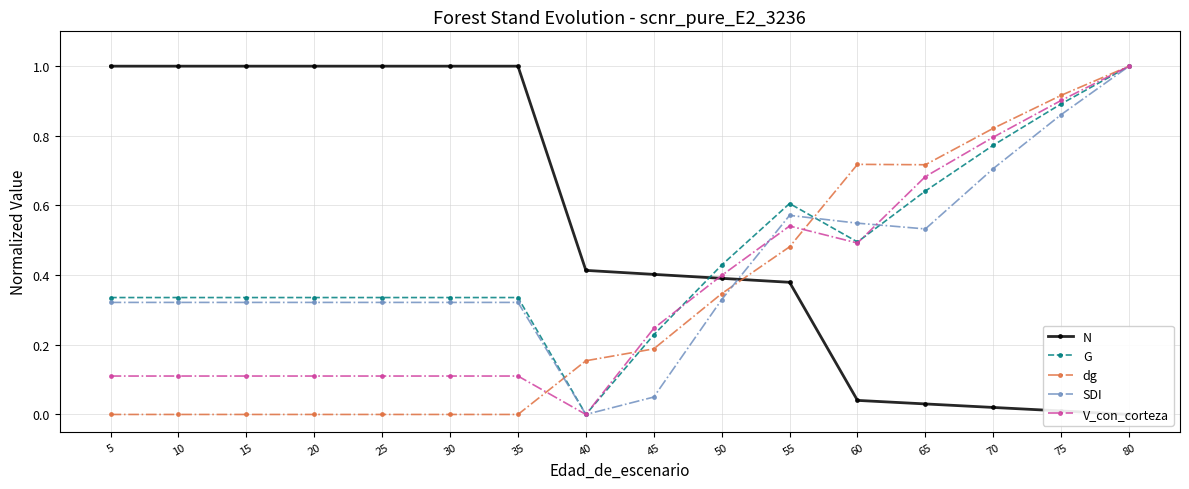

Is the value of V_con_corteza at 10 greater than the value of SDI at 25?

No